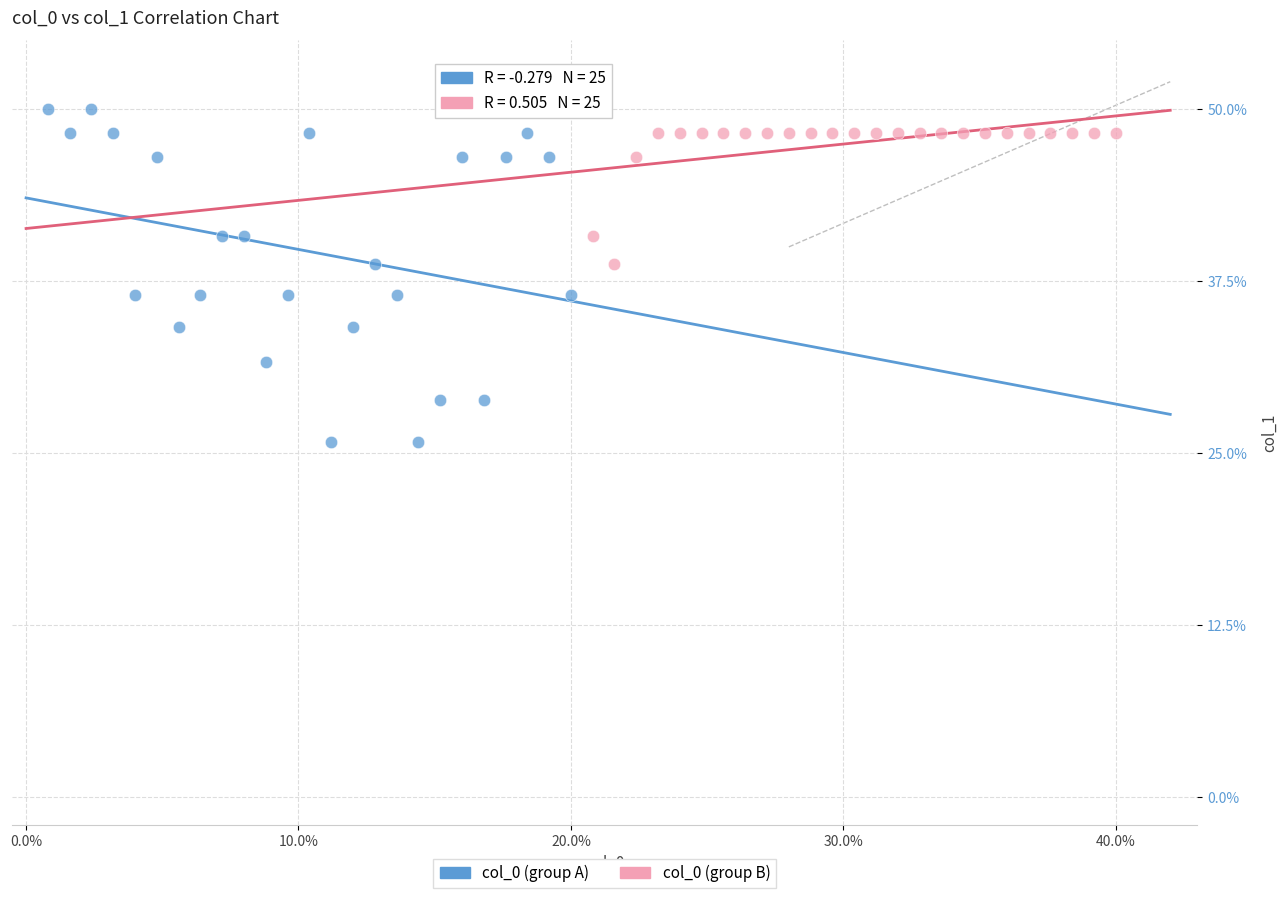

What are all the series names shown in the legend?

col_0 (group A), col_0 (group B)